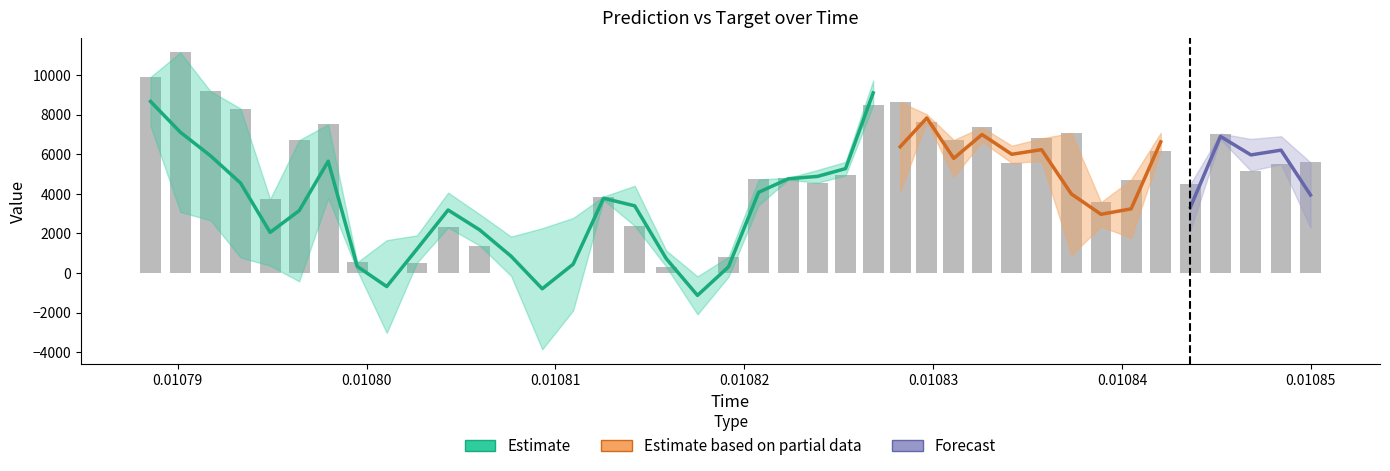

What is the difference between the prediction values at 14 and 9?

879.2